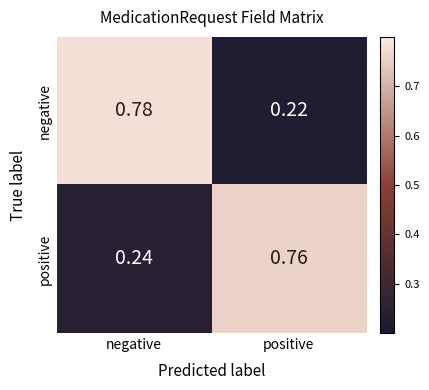

What is the total value across all series at positive?

1.0